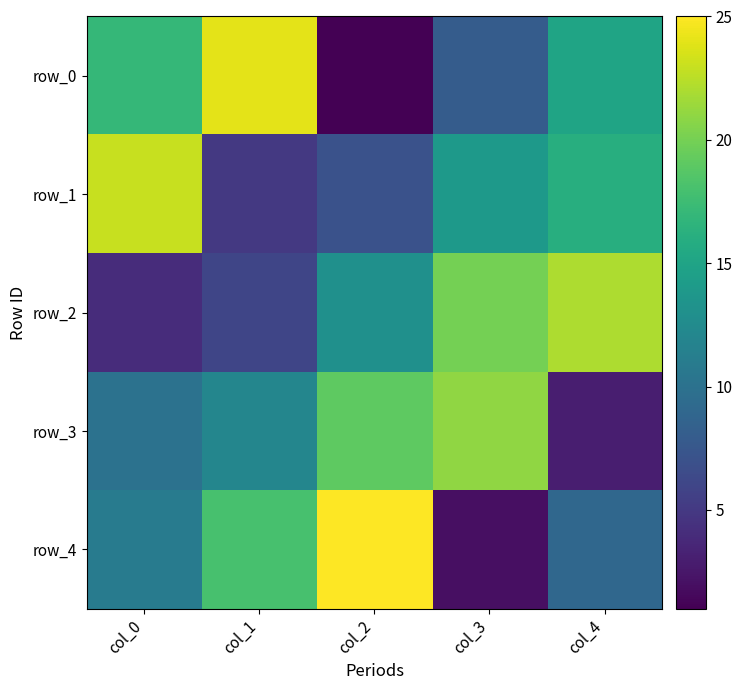

True or false: row_1 has a value of 11 at col_2.

False